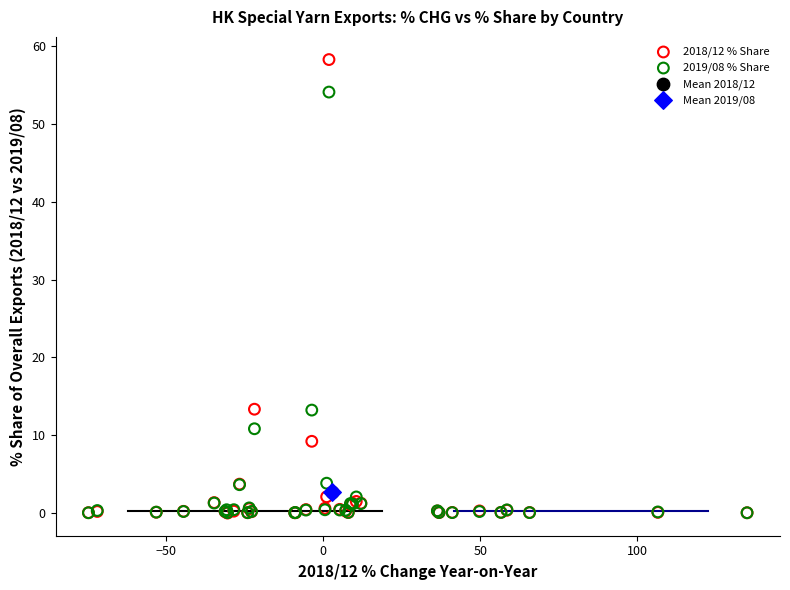

What are all the series names shown in the legend?

2018/12 % Share, 2019/08 % Share, Mean 2018/12, Mean 2019/08